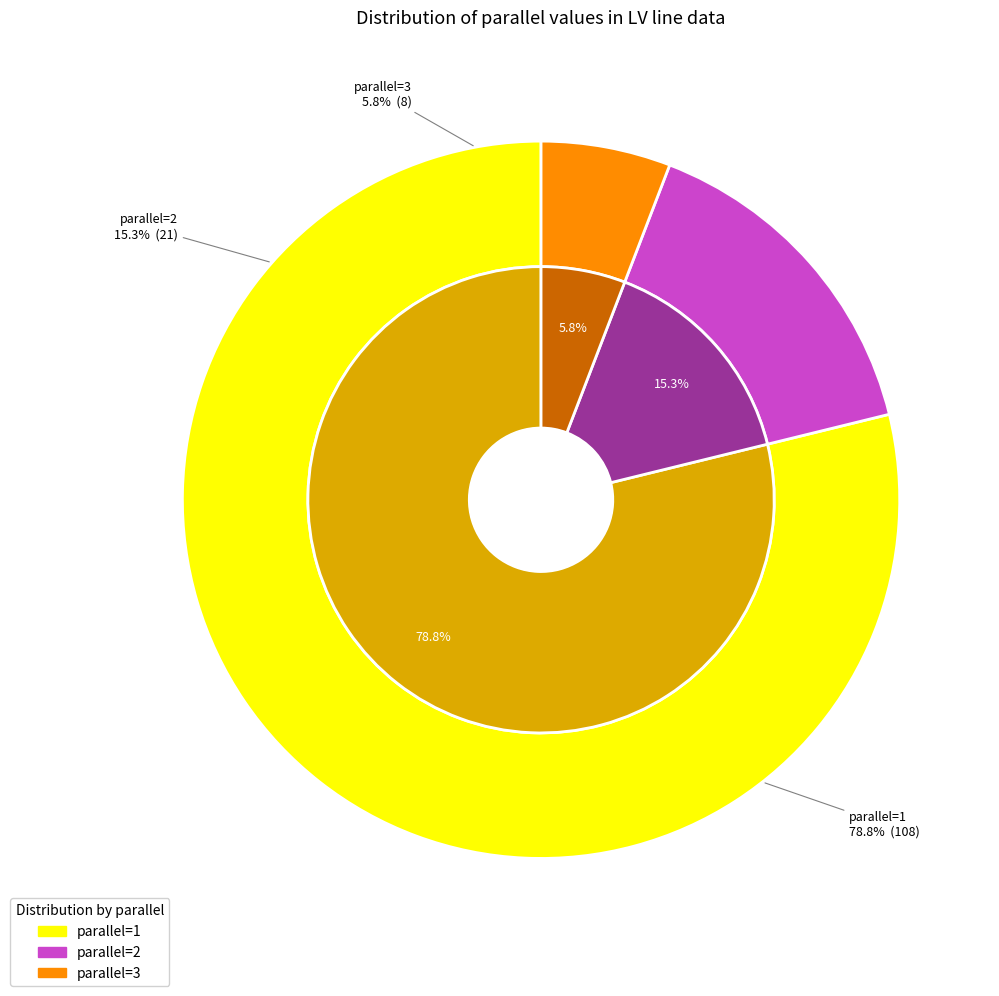

Which category has the smallest portion of the pie?

3